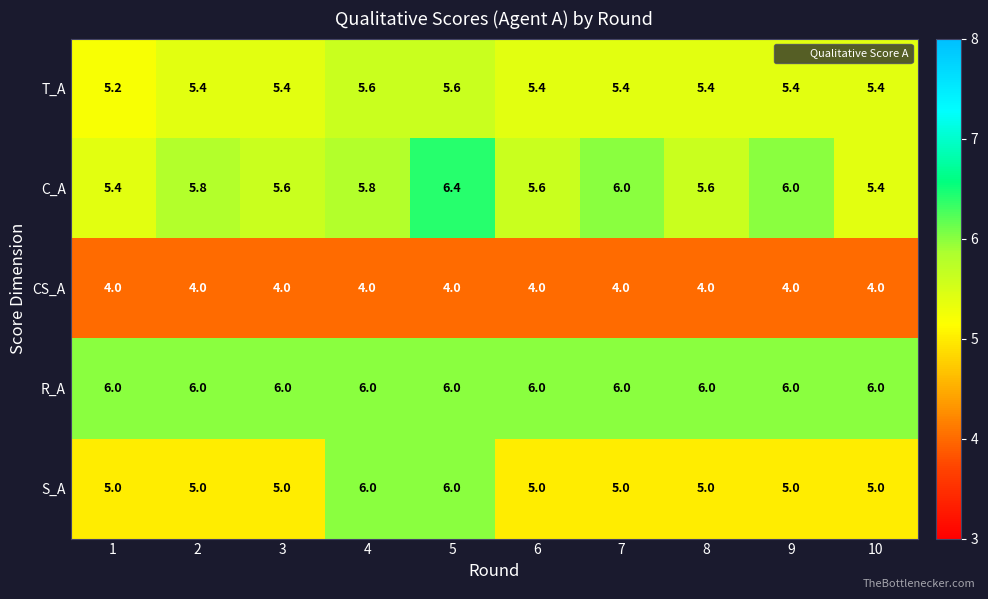

What is the difference between the maximum and minimum values in the T_A series?

0.4